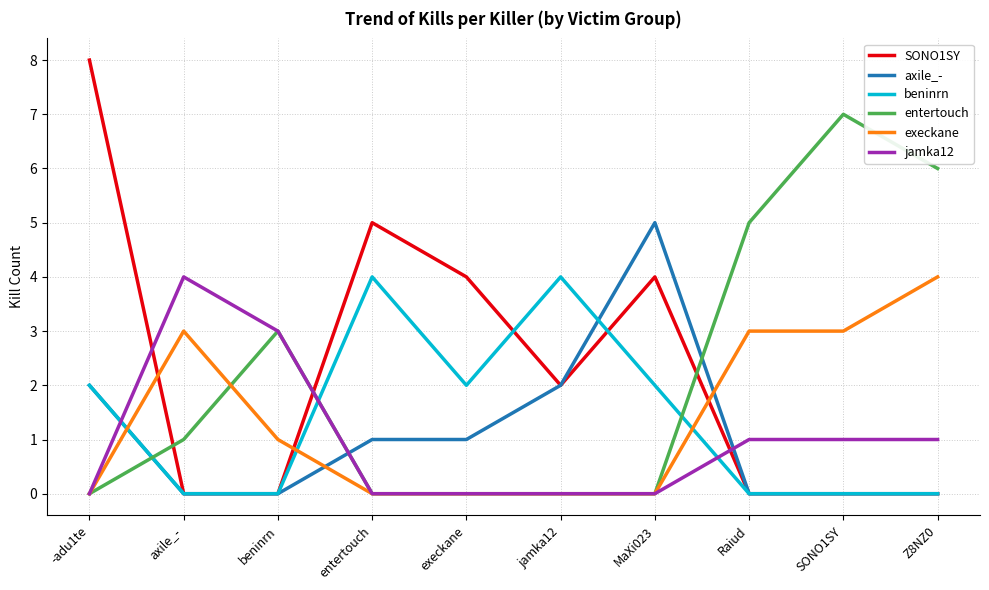

At which label does jamka12 reach its peak?

axile_-